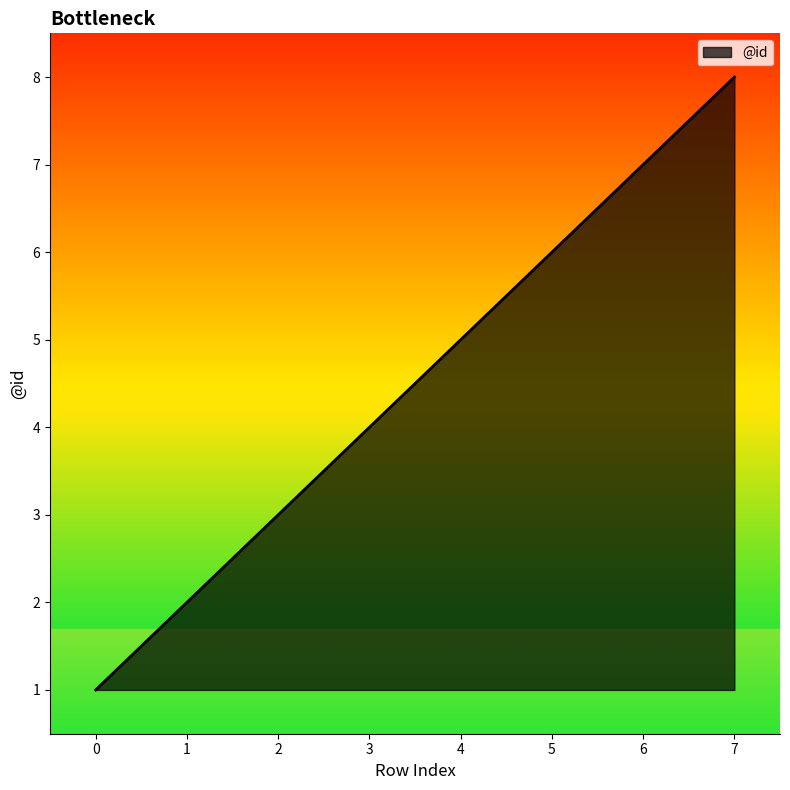

Approximately how many times larger is the value at 3 compared to 4?

0.8